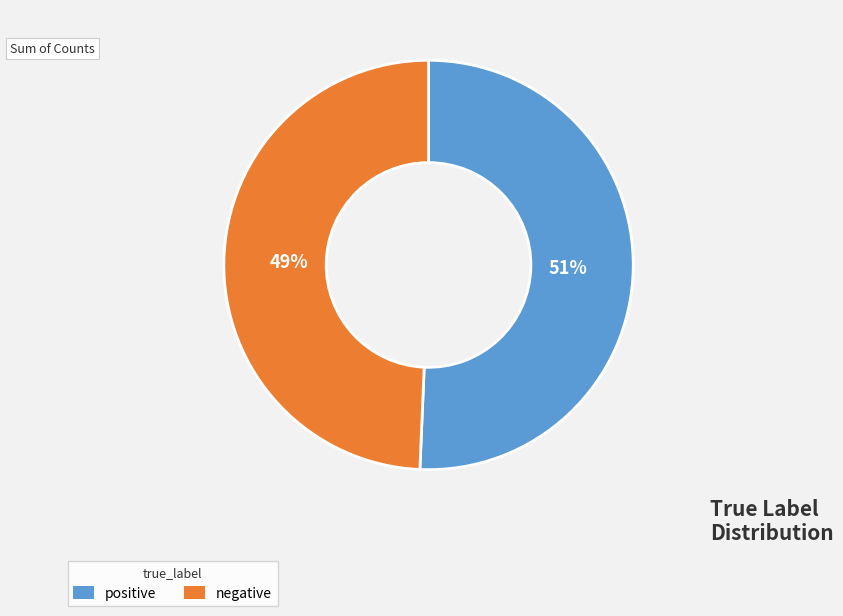

Rank the categories by value from highest to lowest.

positive, negative